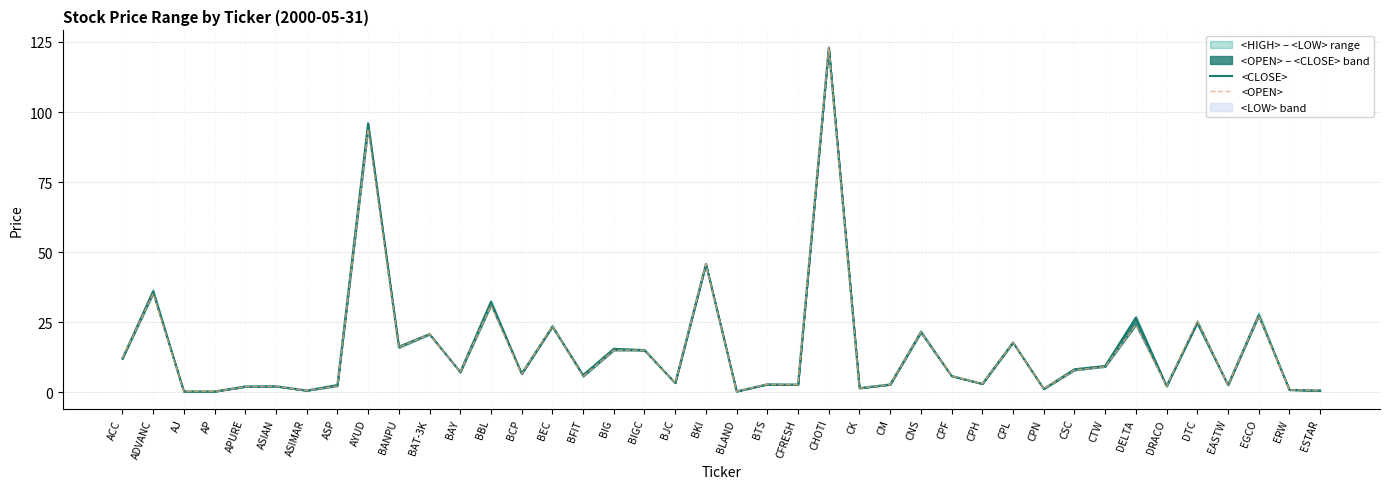

Which series has the largest range (max minus min)?

<OPEN>